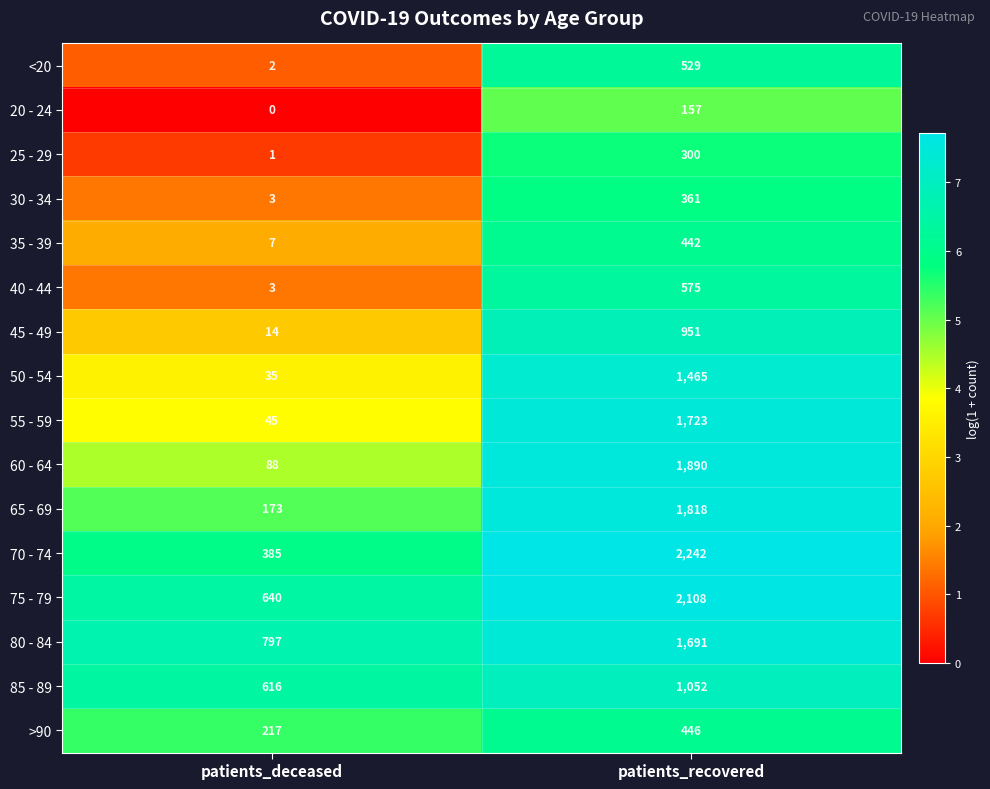

Which category has the highest value across all series?

patients_recovered